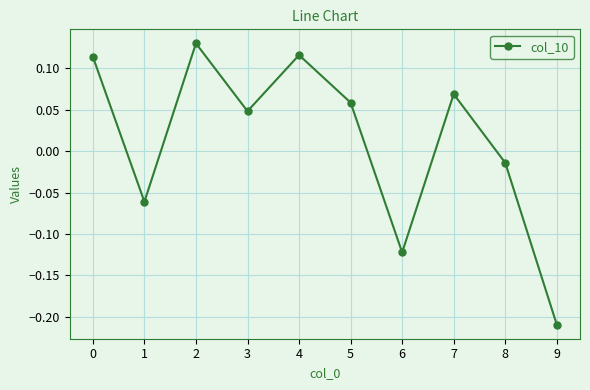

The value at 0 is 0.2. True or false?

False